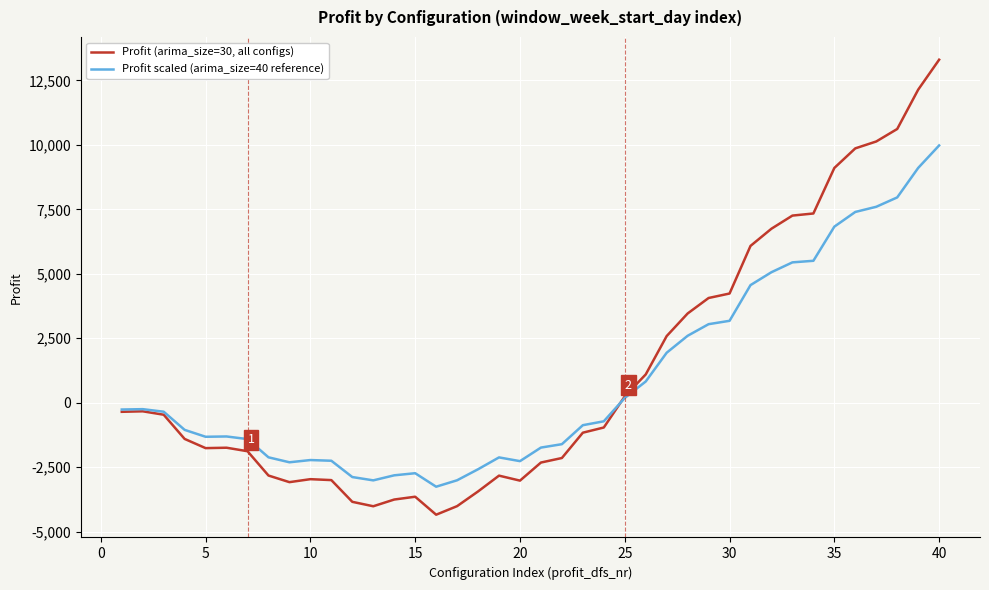

What is the highest value of the Profit scaled (arima_size=40 reference) series?

9979.5